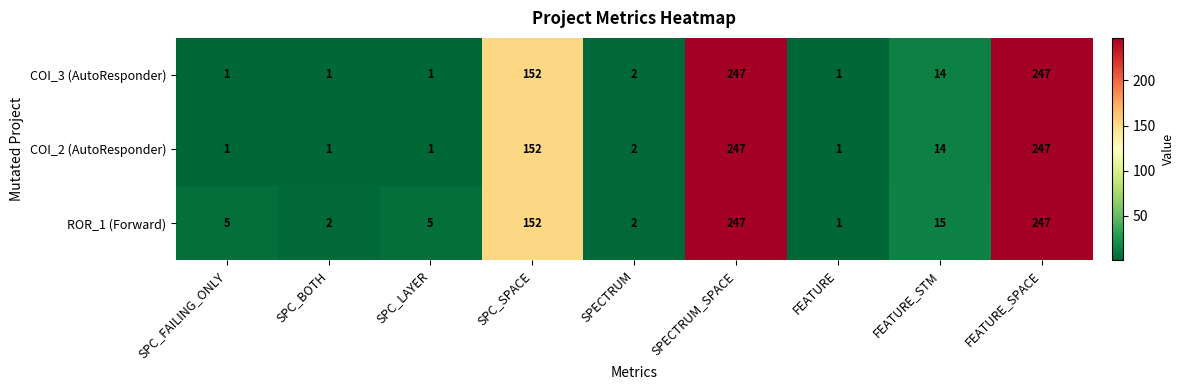

At how many categories does at least one series exceed 79?

3